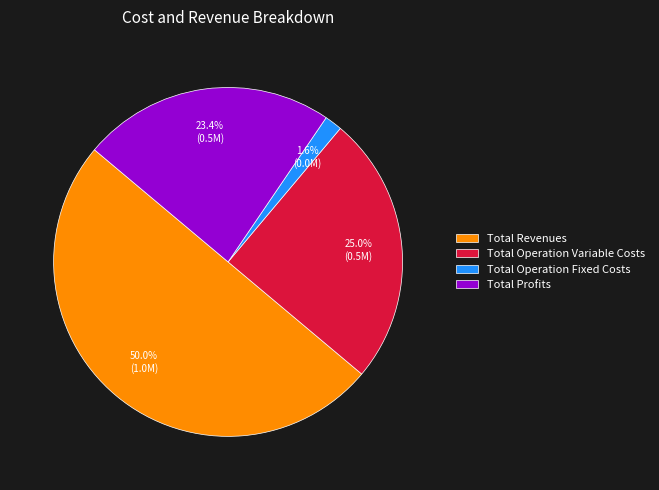

The Total Operation Variable Costs slice represents 11% of the pie. True or false?

False